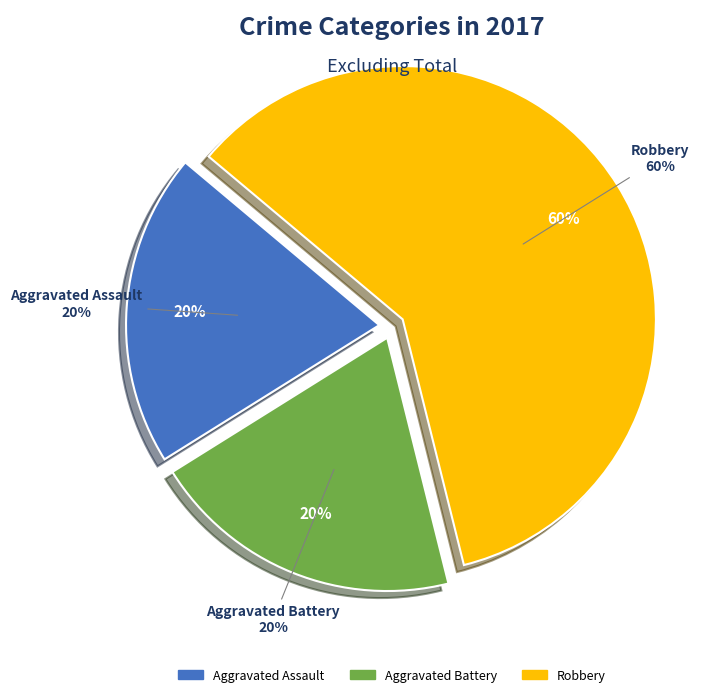

What percentage is the Aggravated Battery slice, to the nearest percent?

20%